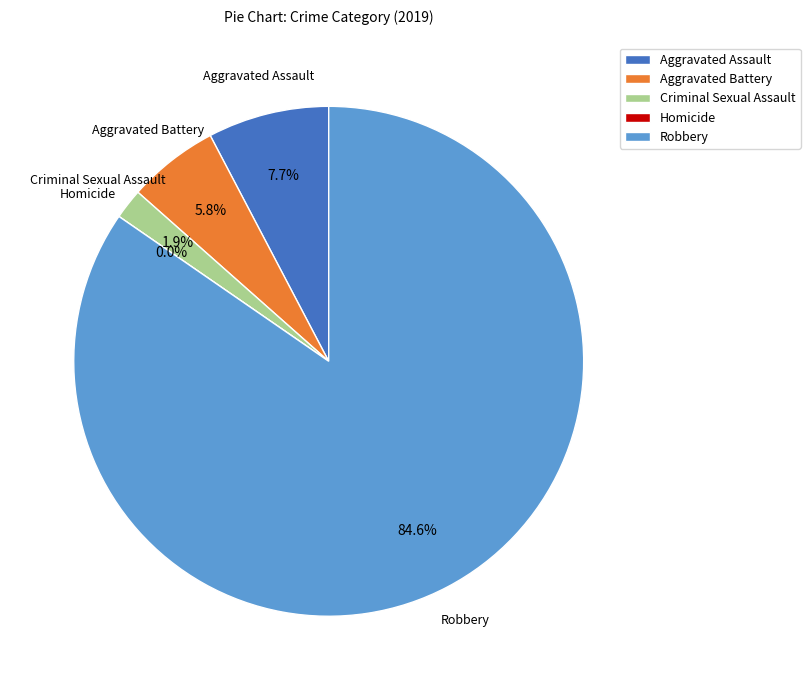

Is there any slice that represents more than half of the pie?

Yes